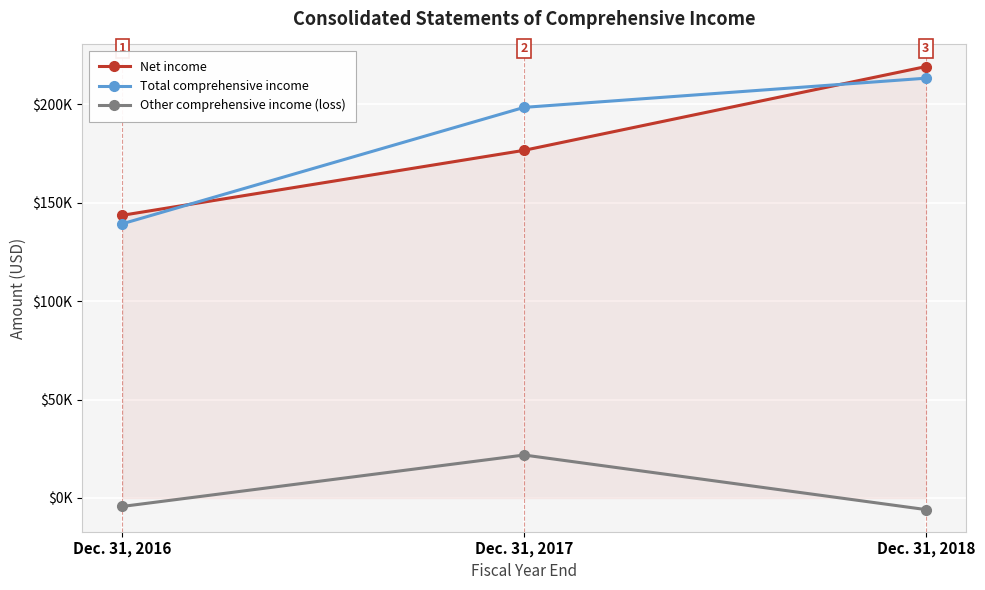

What are all the series names shown in the legend?

Net income, Total comprehensive income, Other comprehensive income (loss)